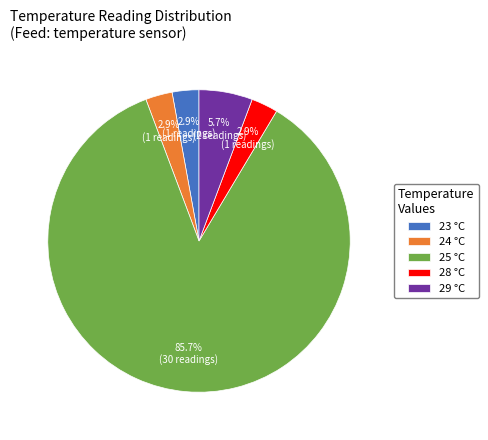

What percentage do 29 °C and 28 °C together represent?

8.6%